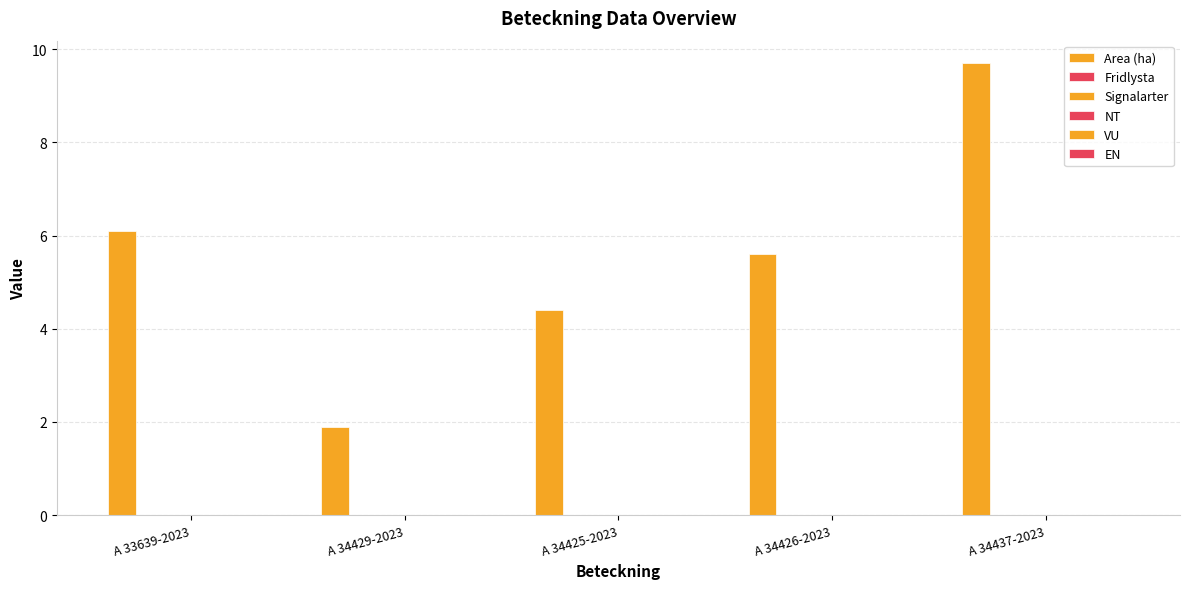

Which category has the highest value across all series?

A 34437-2023